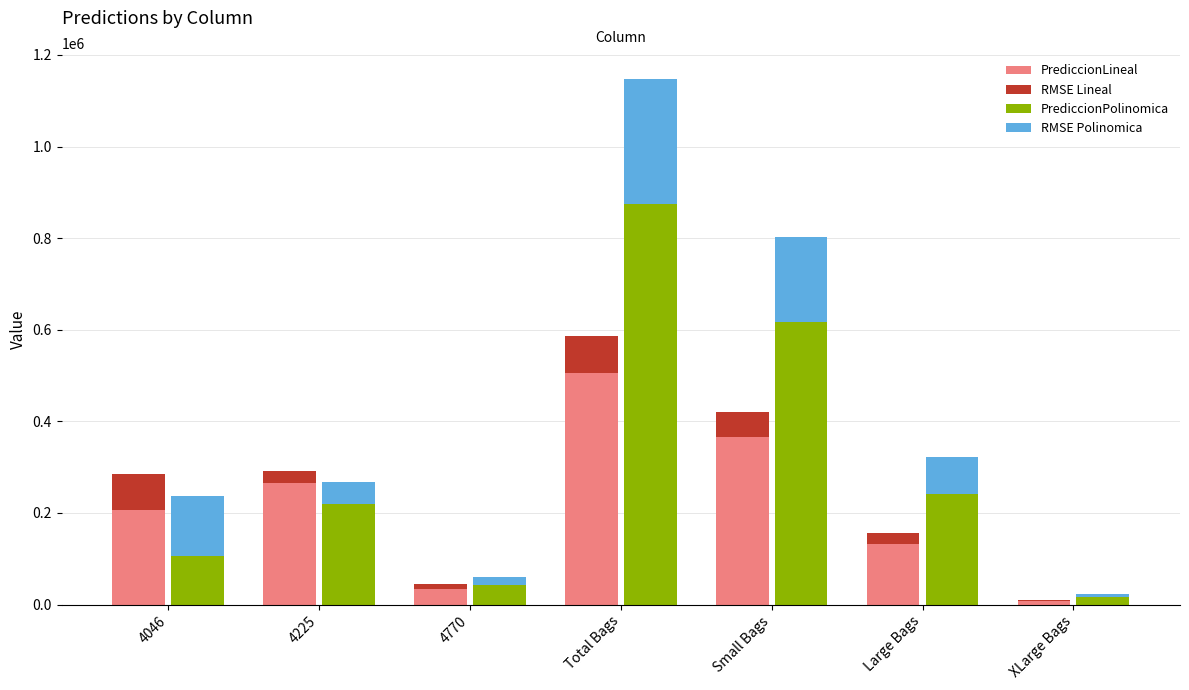

What position from the right is 4225?

6